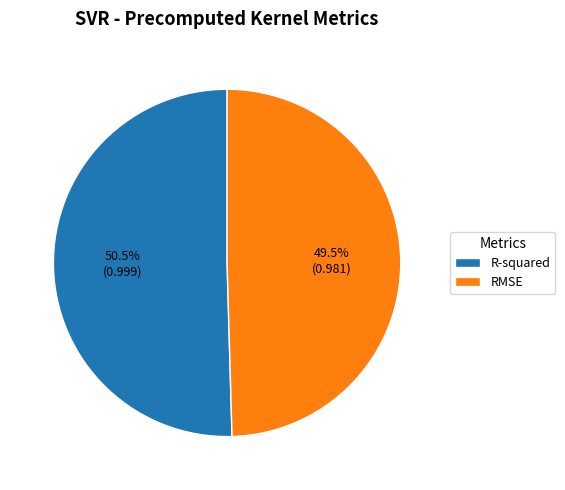

Which category has the biggest portion of the pie?

R-squared